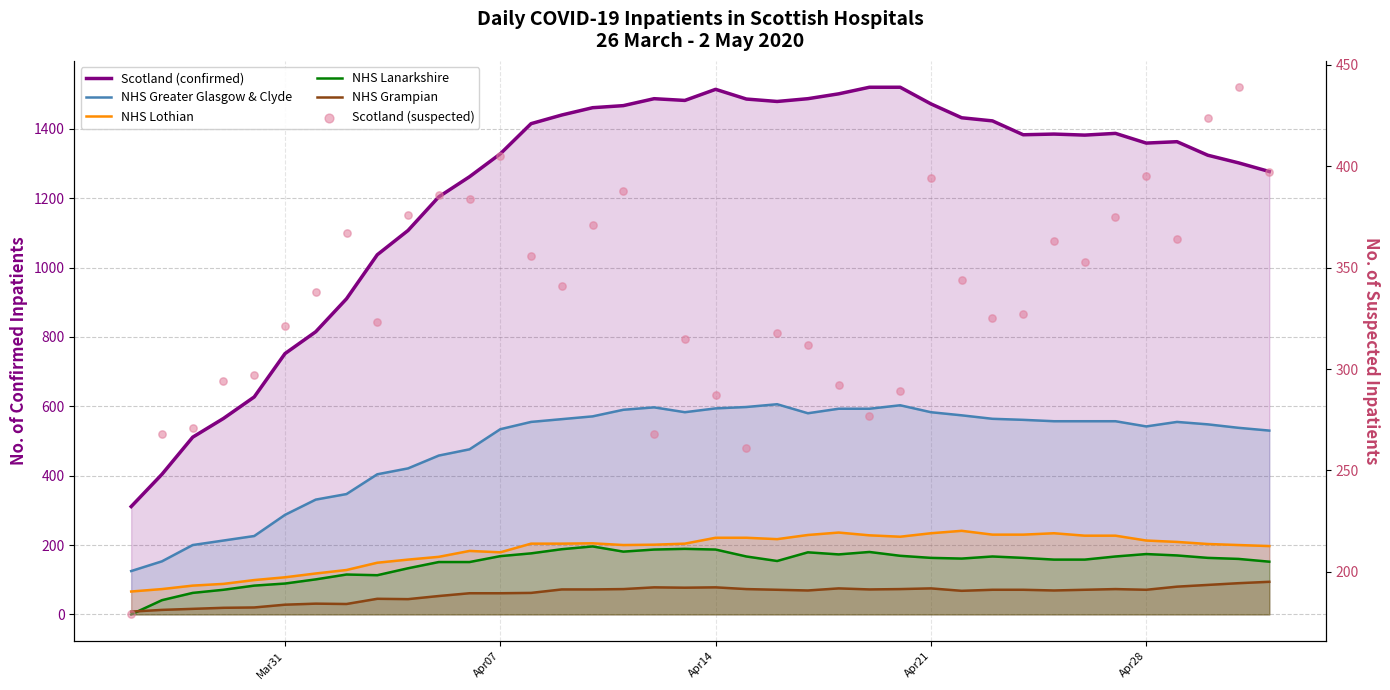

Which series has the largest Y range (max minus min)?

Scotland (confirmed)